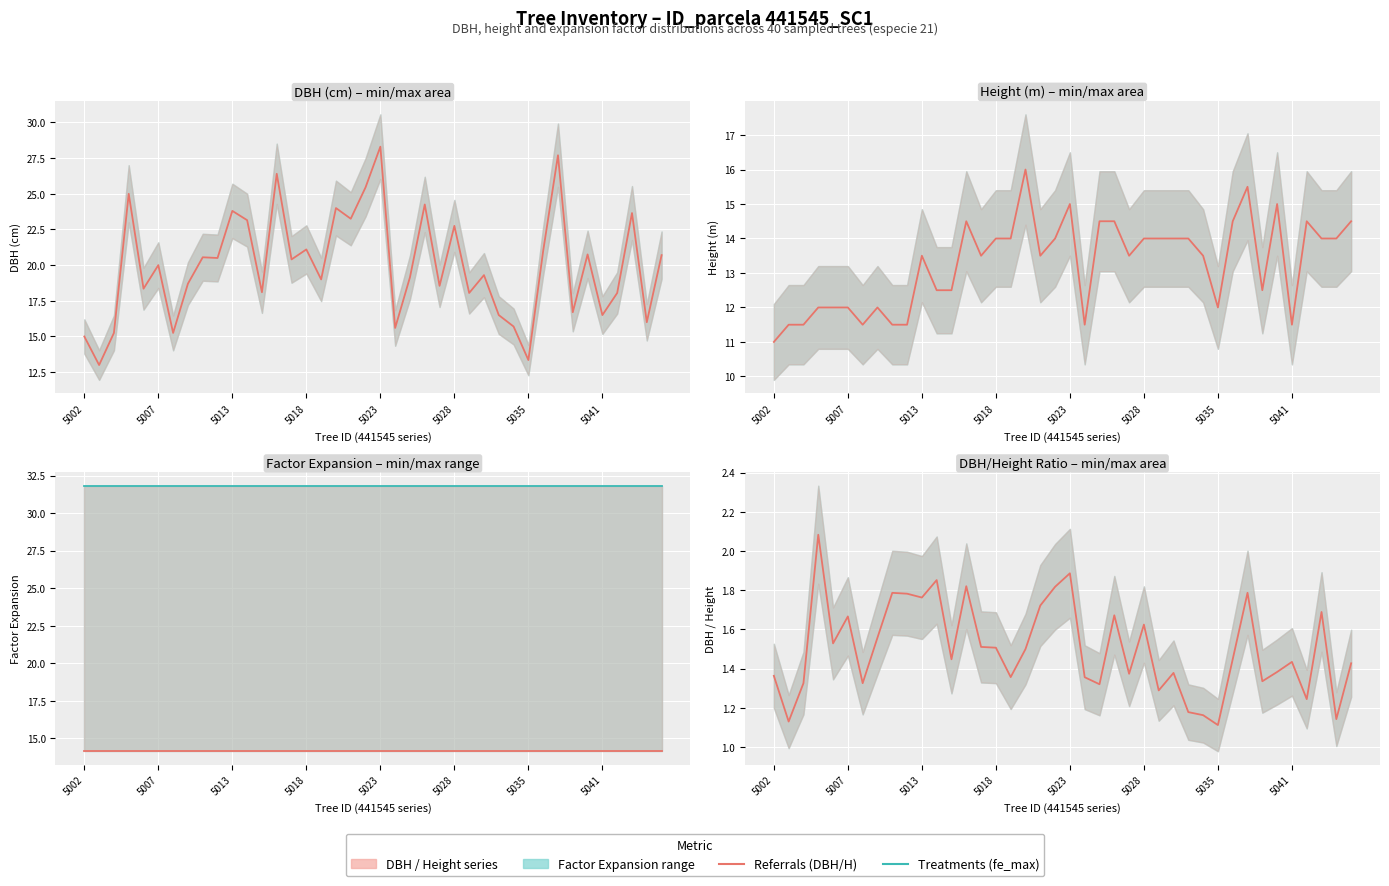

What is the difference between the highest and lowest values at 14?

30.3